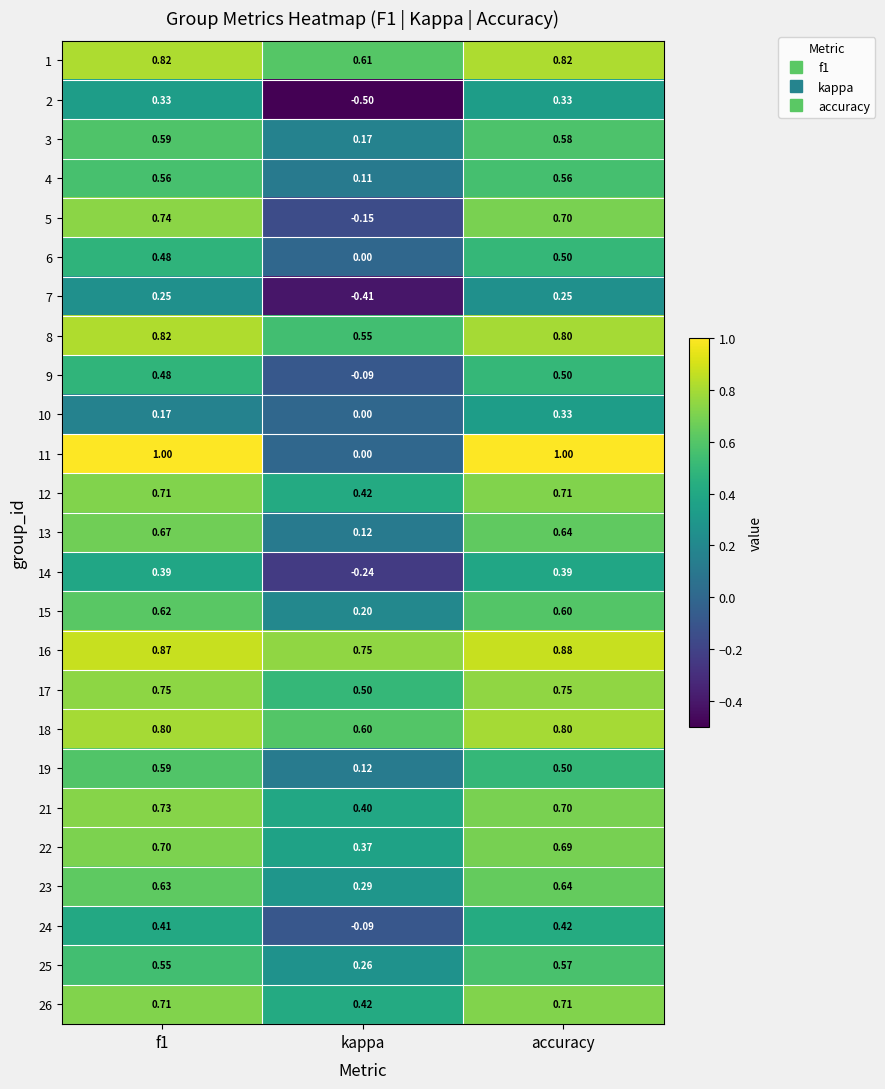

At which label is 10 closest to 0?

kappa